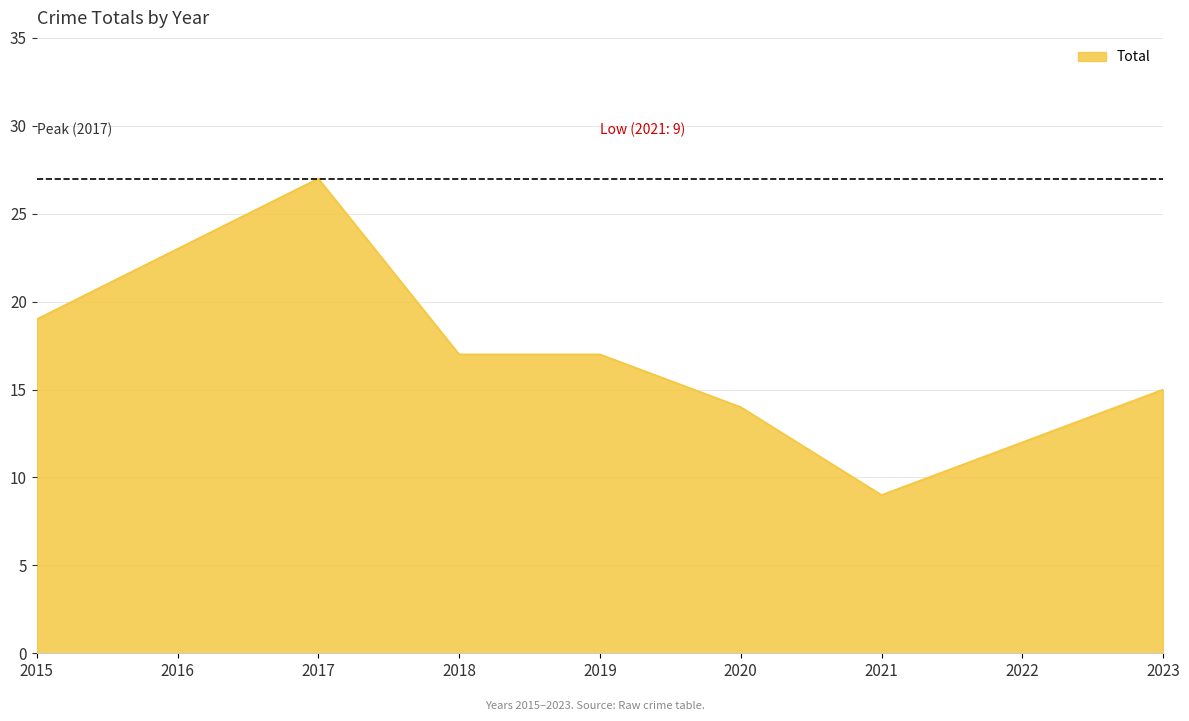

True or false: there are more than 0 points higher than both neighbors.

True